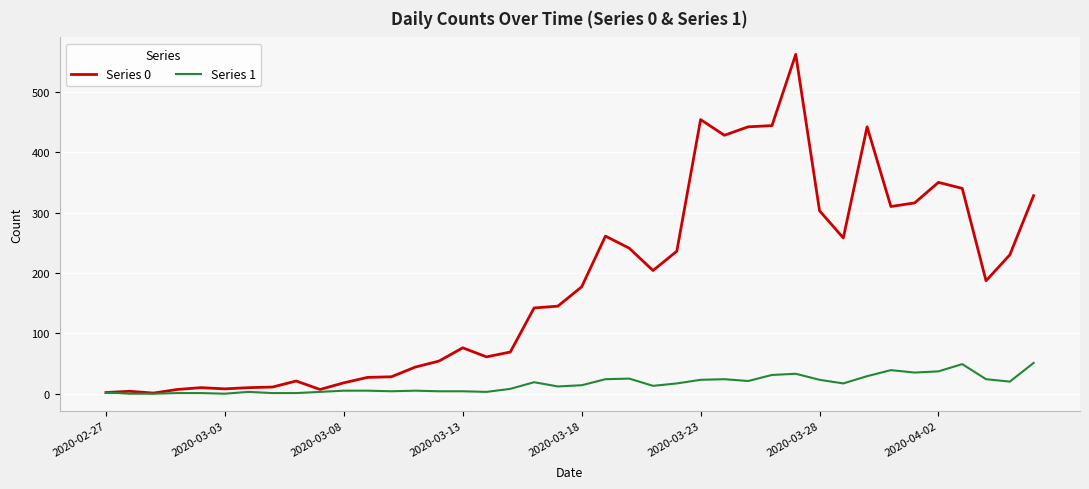

List the series in order of their overall mean, highest first.

Series 0, Series 1